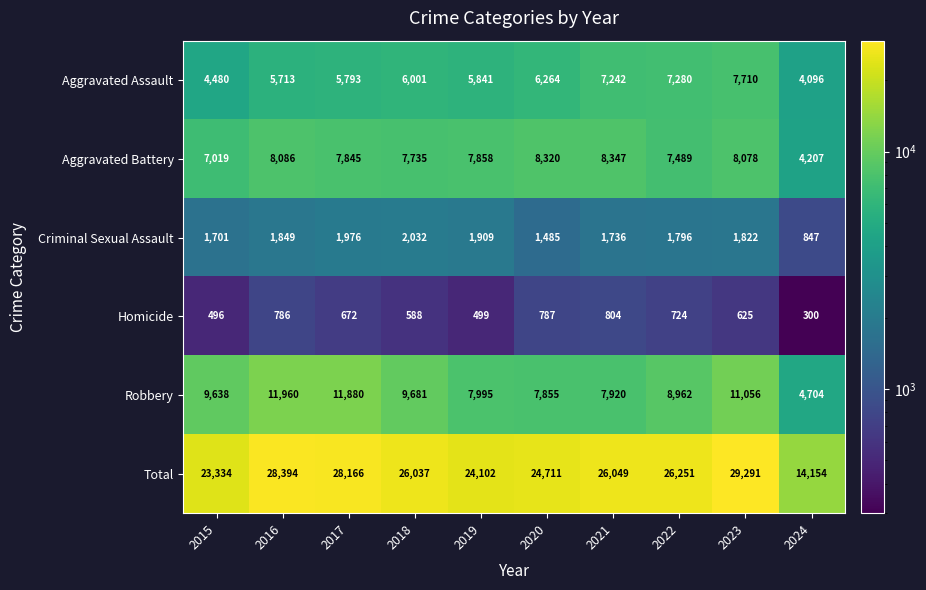

True or false: Robbery has a value of 3503 at 2022.

False